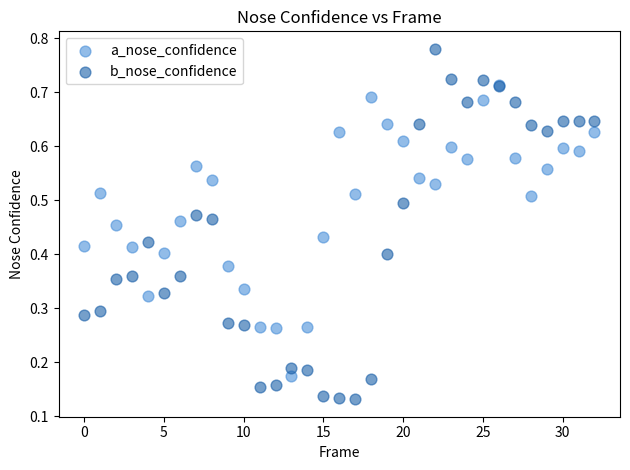

What are all the series names shown in the legend?

a_nose_confidence, b_nose_confidence